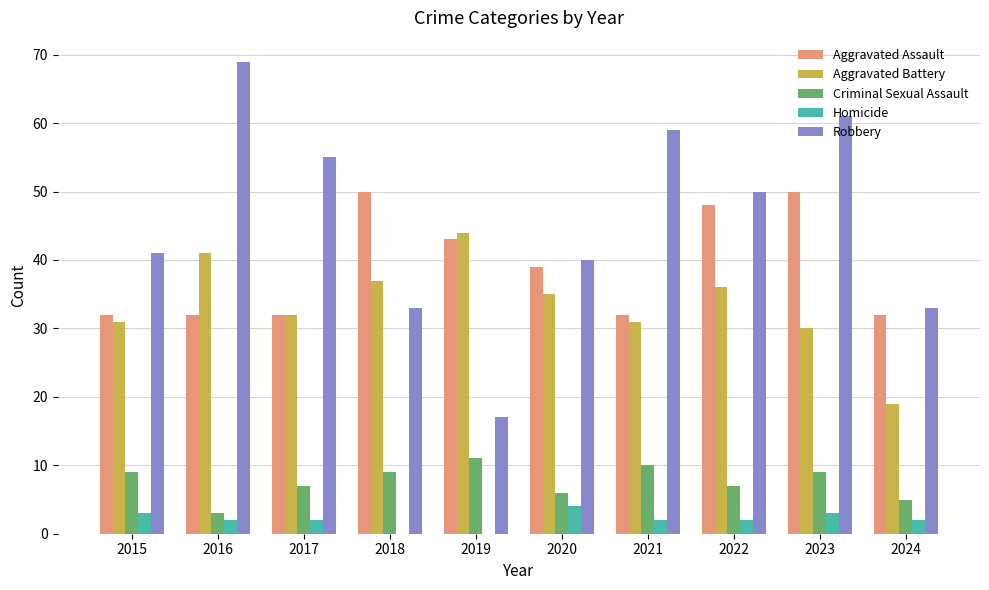

How many groups of bars are there?

10